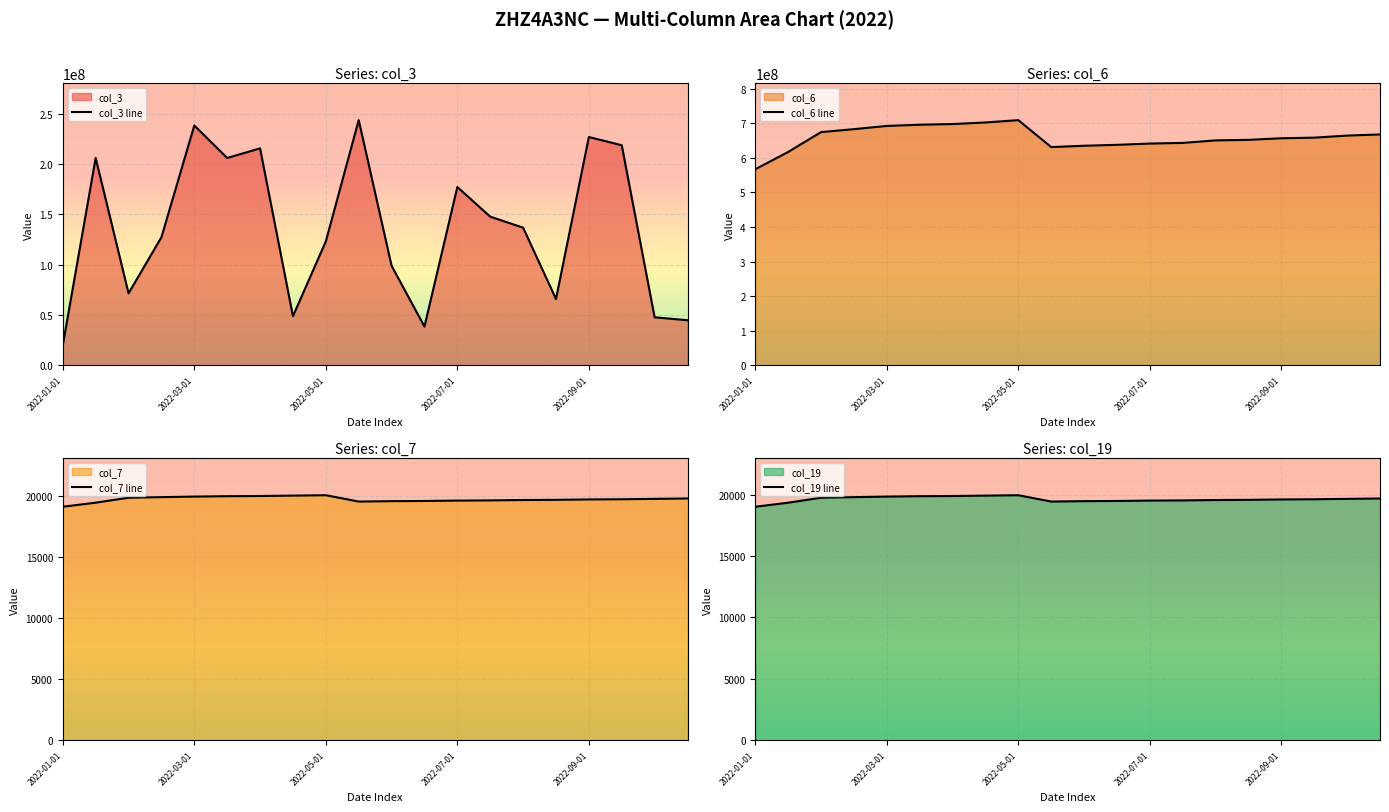

Which series changed the most between 2022-02-01 and 2022-03-15?

col_3